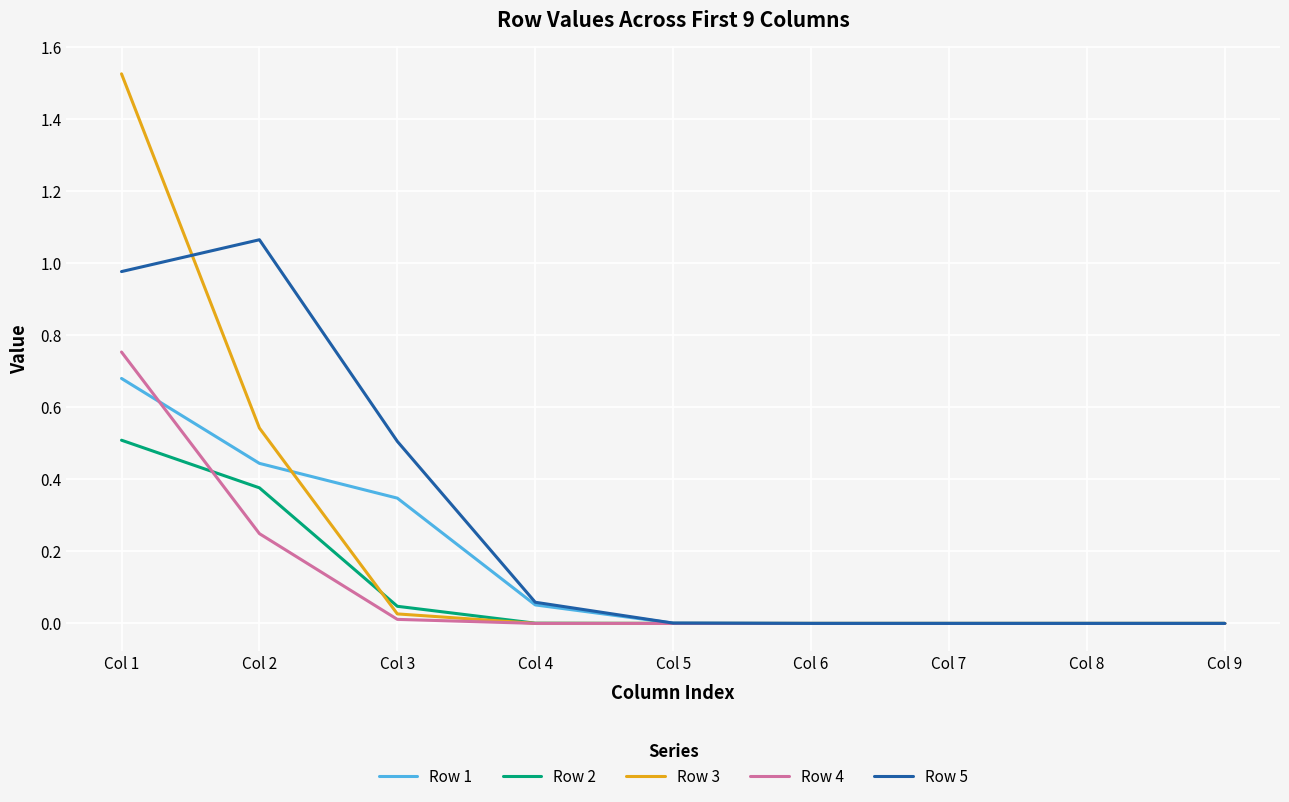

What is the sum of all Row 5 values?

2.6